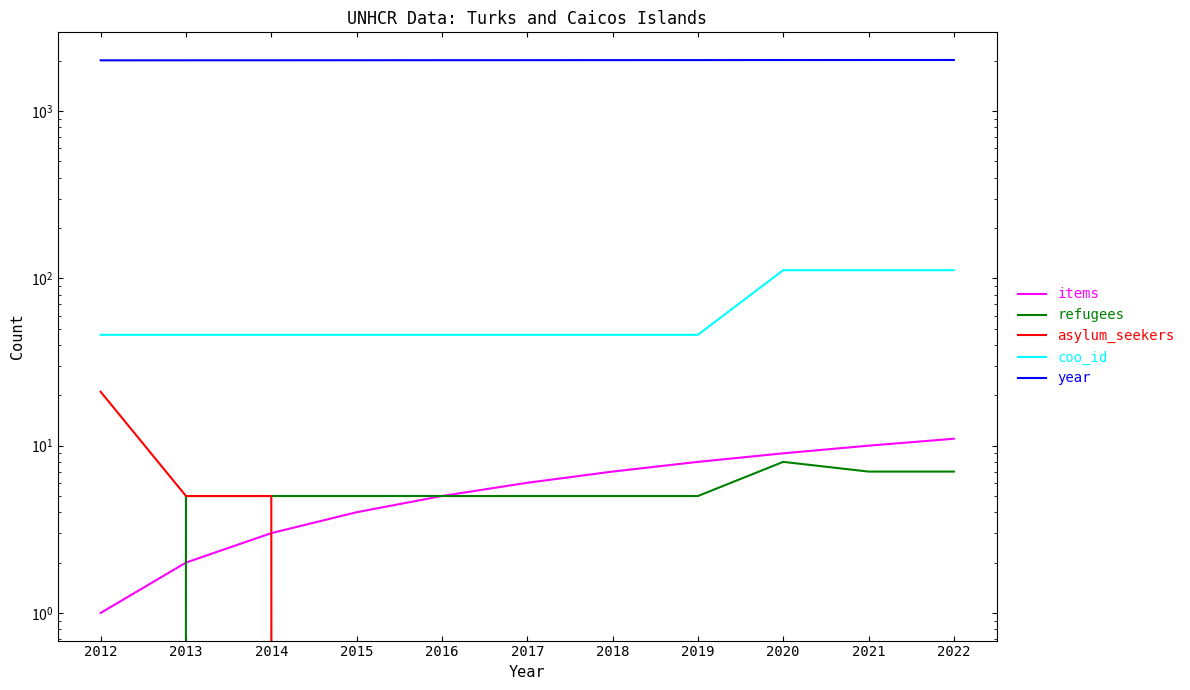

How many series are shown in this chart?

5